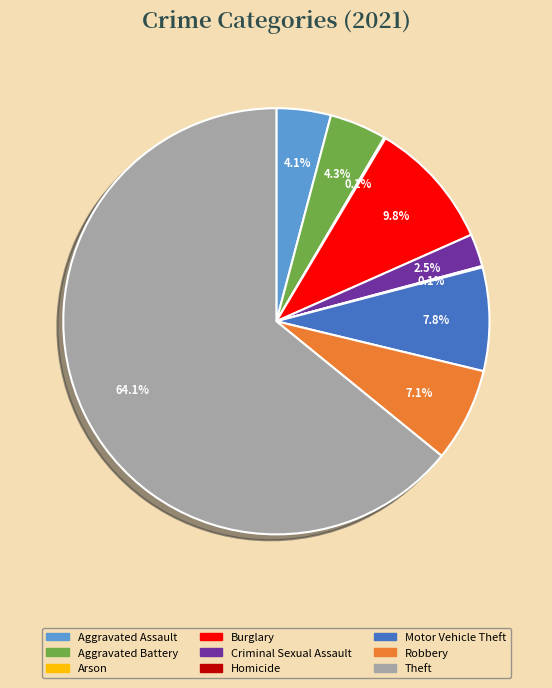

Which has a higher value, Motor Vehicle Theft or Criminal Sexual Assault?

Motor Vehicle Theft